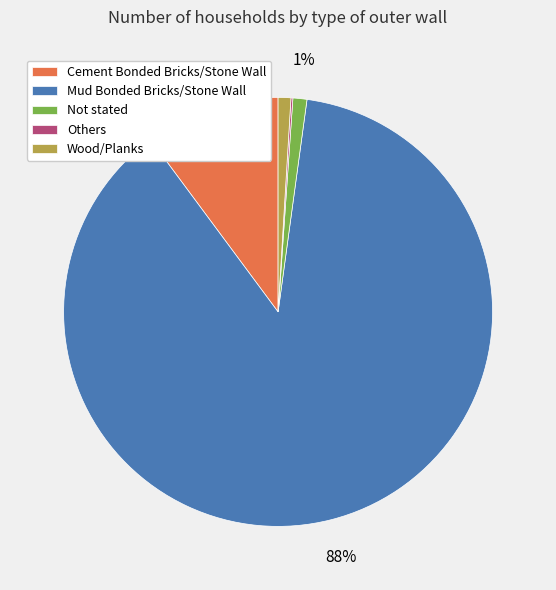

The Wood/Planks slice represents 1% of the pie. True or false?

True